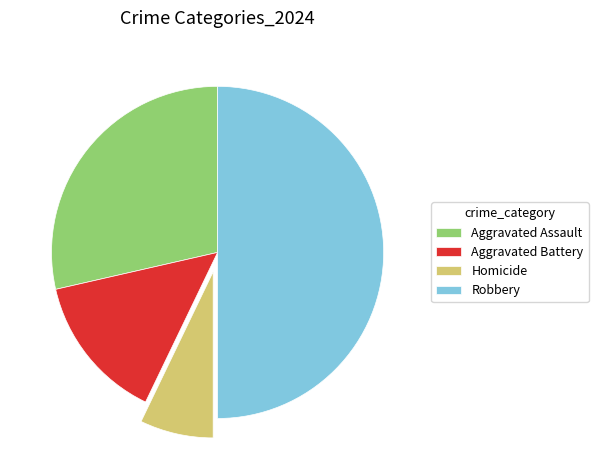

Is the sum of Robbery and Homicide greater than half?

Yes